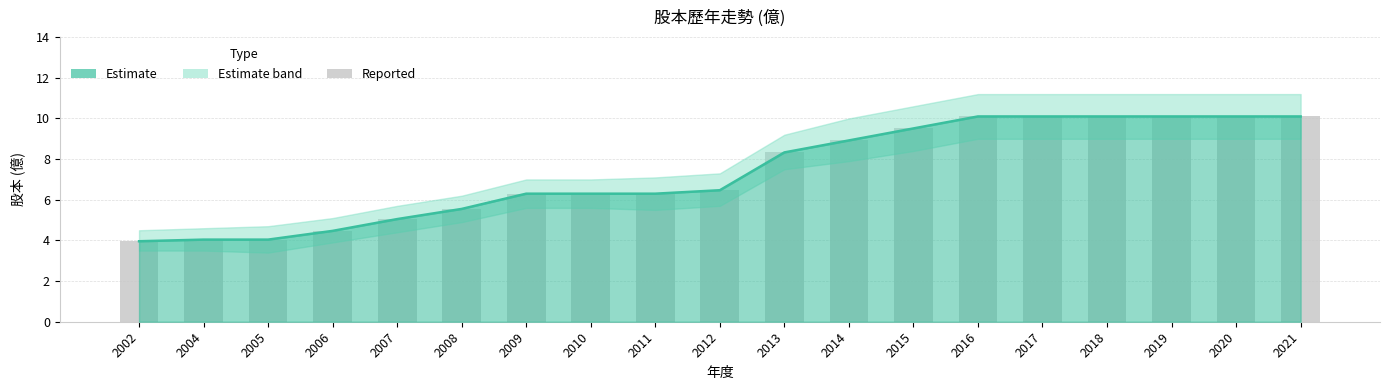

Between 2014 and 2017, which is larger?

2017